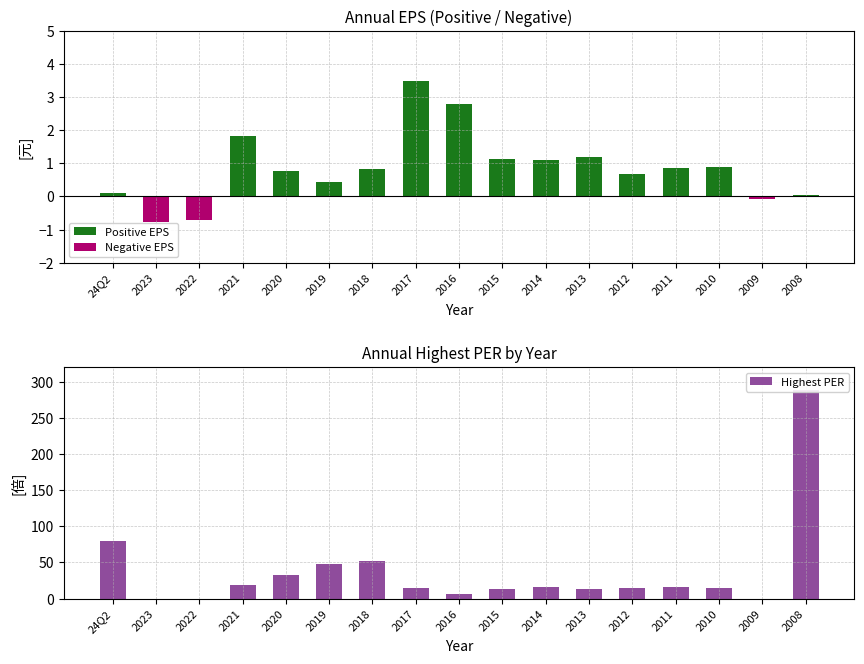

At how many categories does at least one series exceed 32?

5